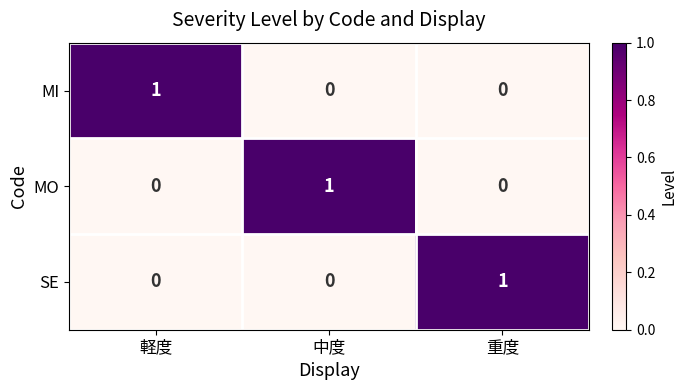

How many SE values are between 0 and 1?

3